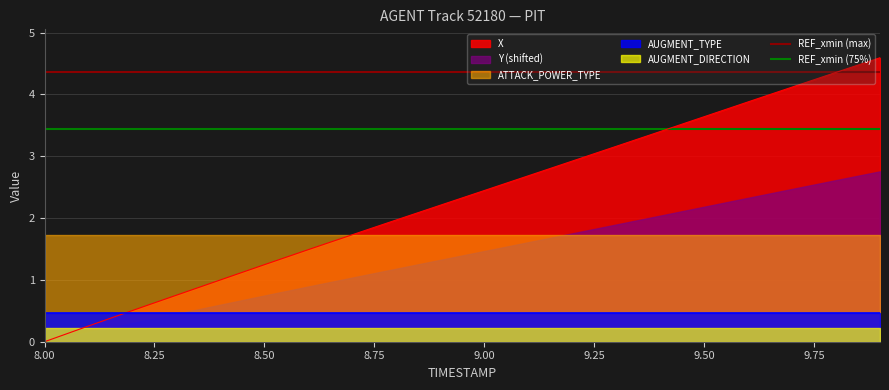

The X series shows 0.0 at 8.00. True or false?

True